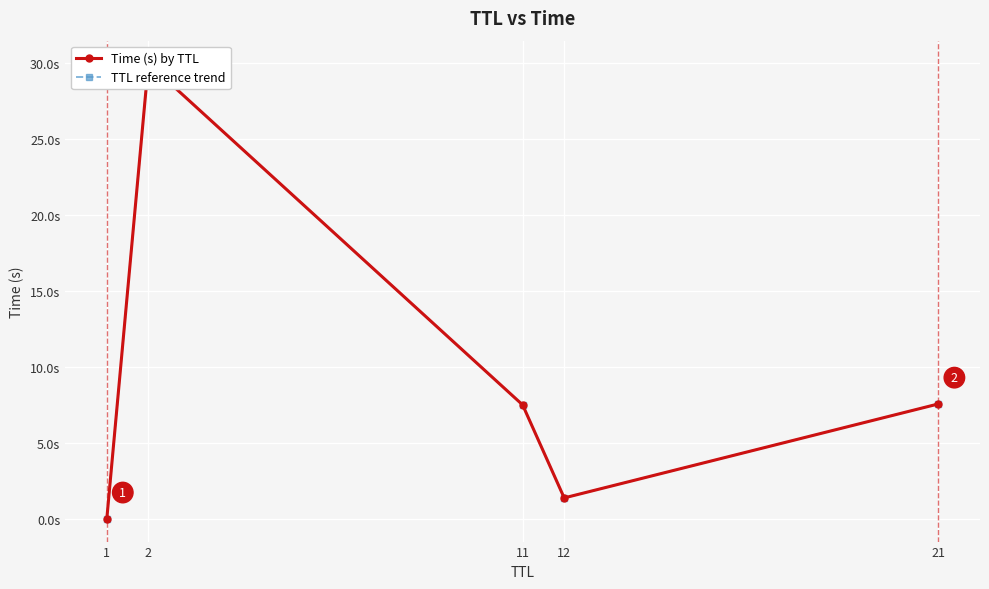

At which category does TTL reference trend reach its first local valley?

12